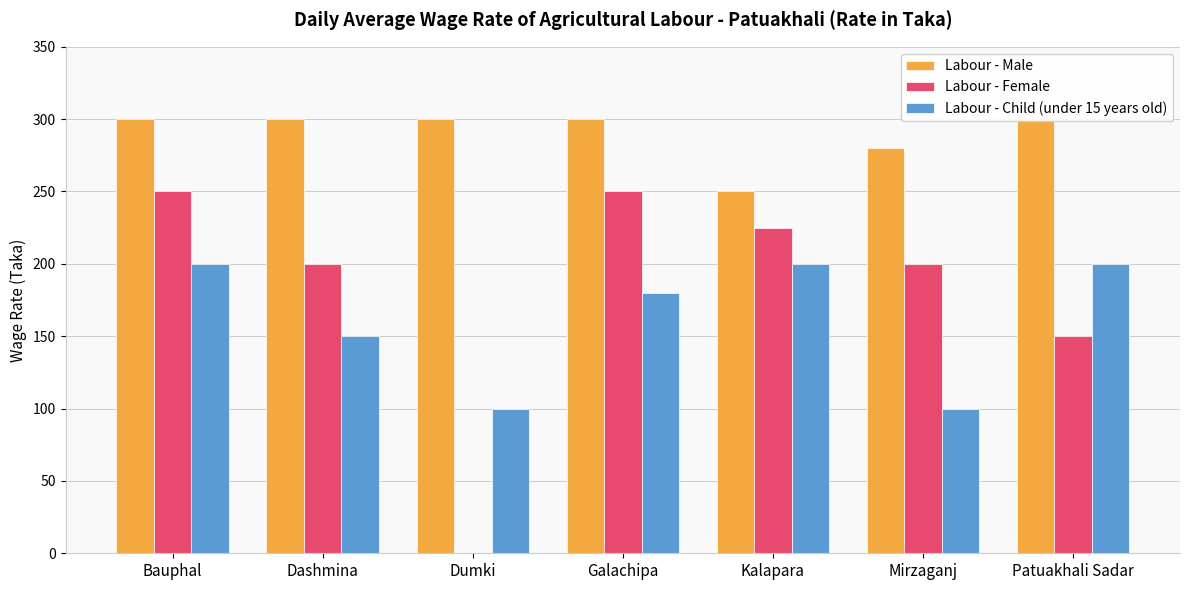

The value of Labour - Female at Dumki is 0. True or false?

True